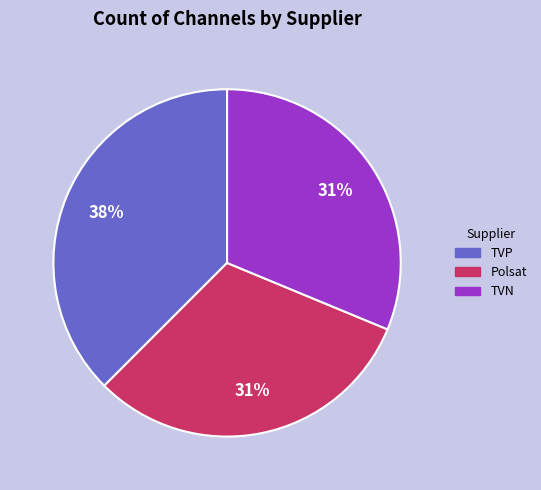

Do Polsat and TVN together represent more than half of the pie?

Yes